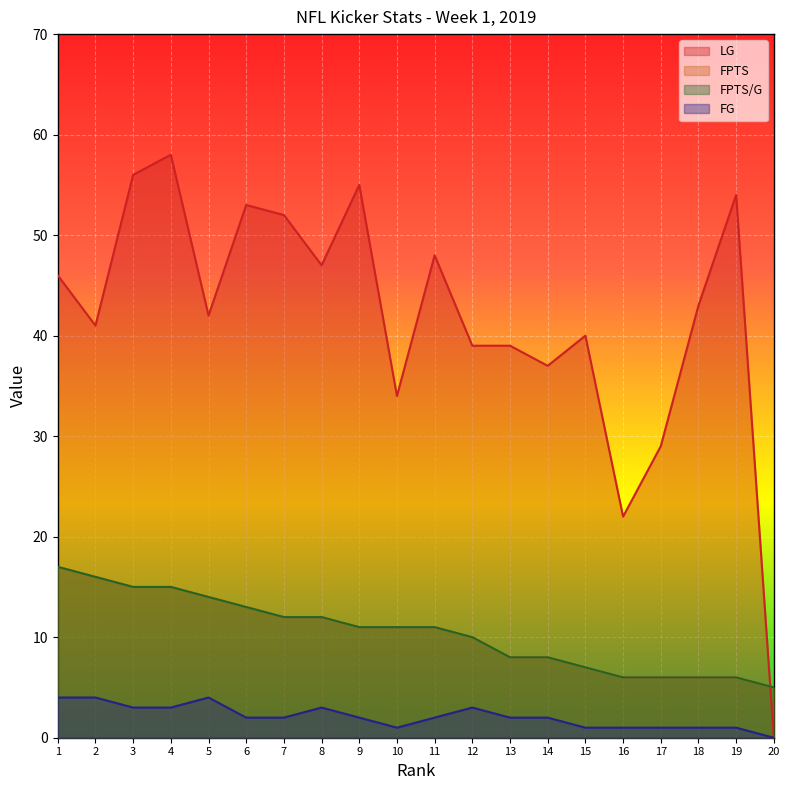

How many lines are shown in the chart?

4